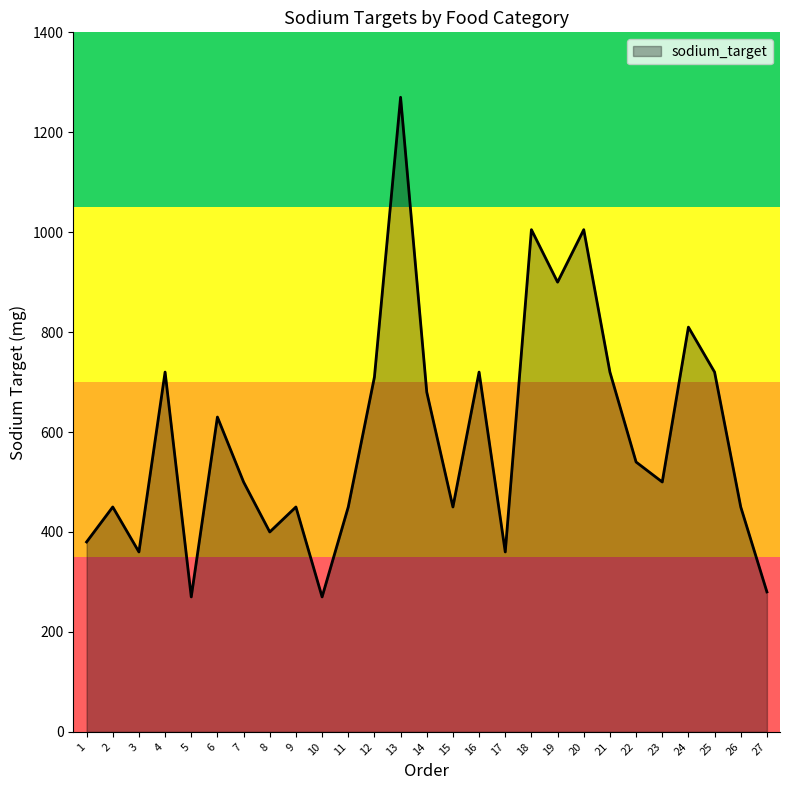

How many interior local valleys (lower than both neighbors) does the data have?

8